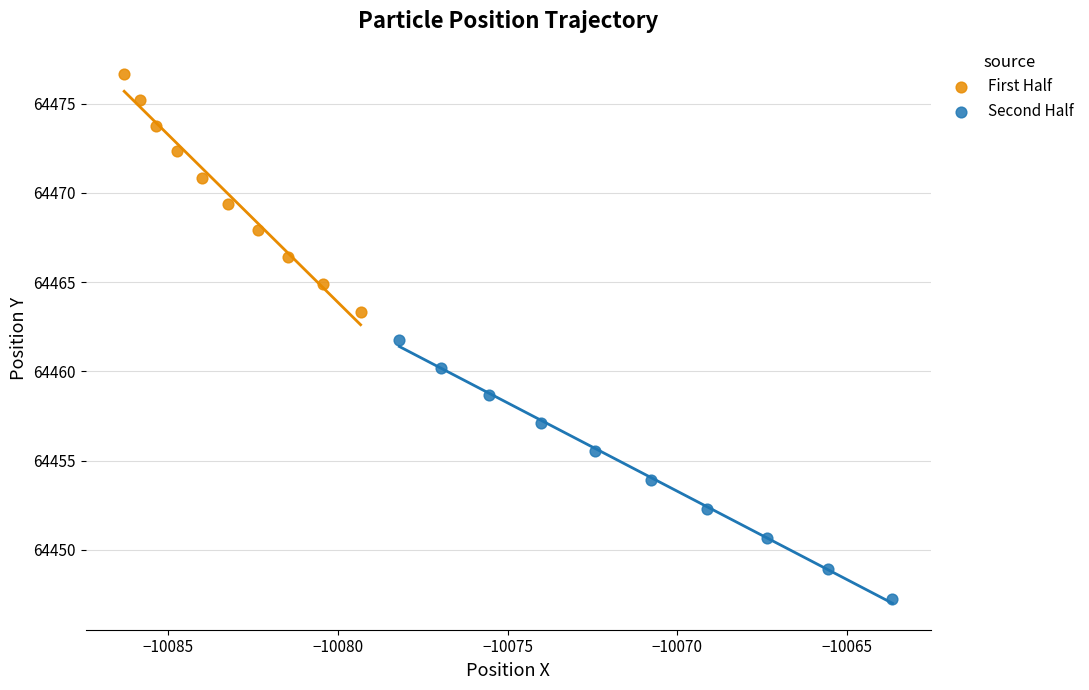

Which series contains the highest Y value?

First Half